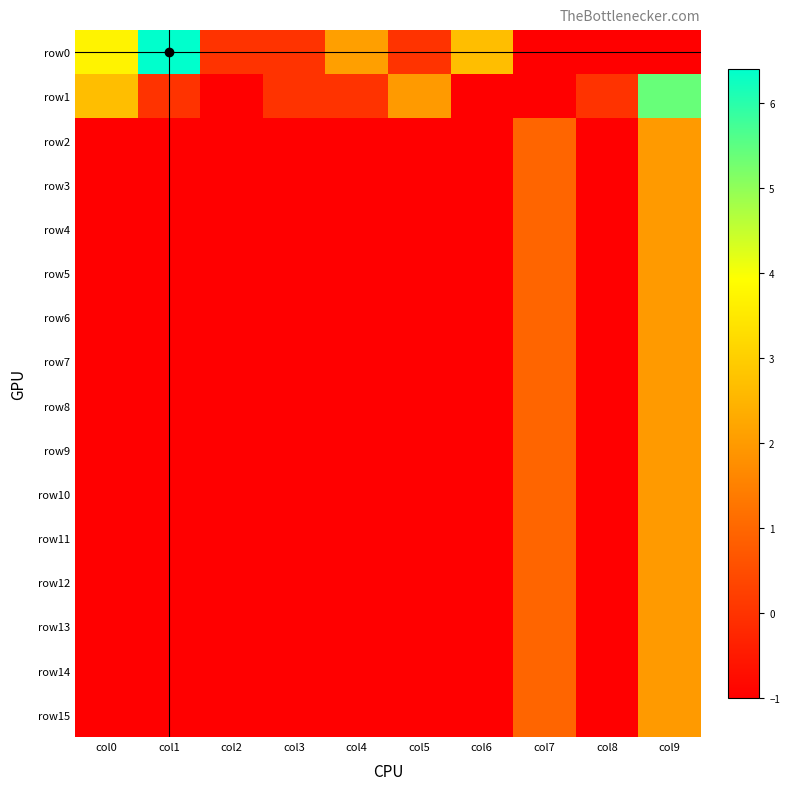

Which has a higher value, col2 or col1?

col1